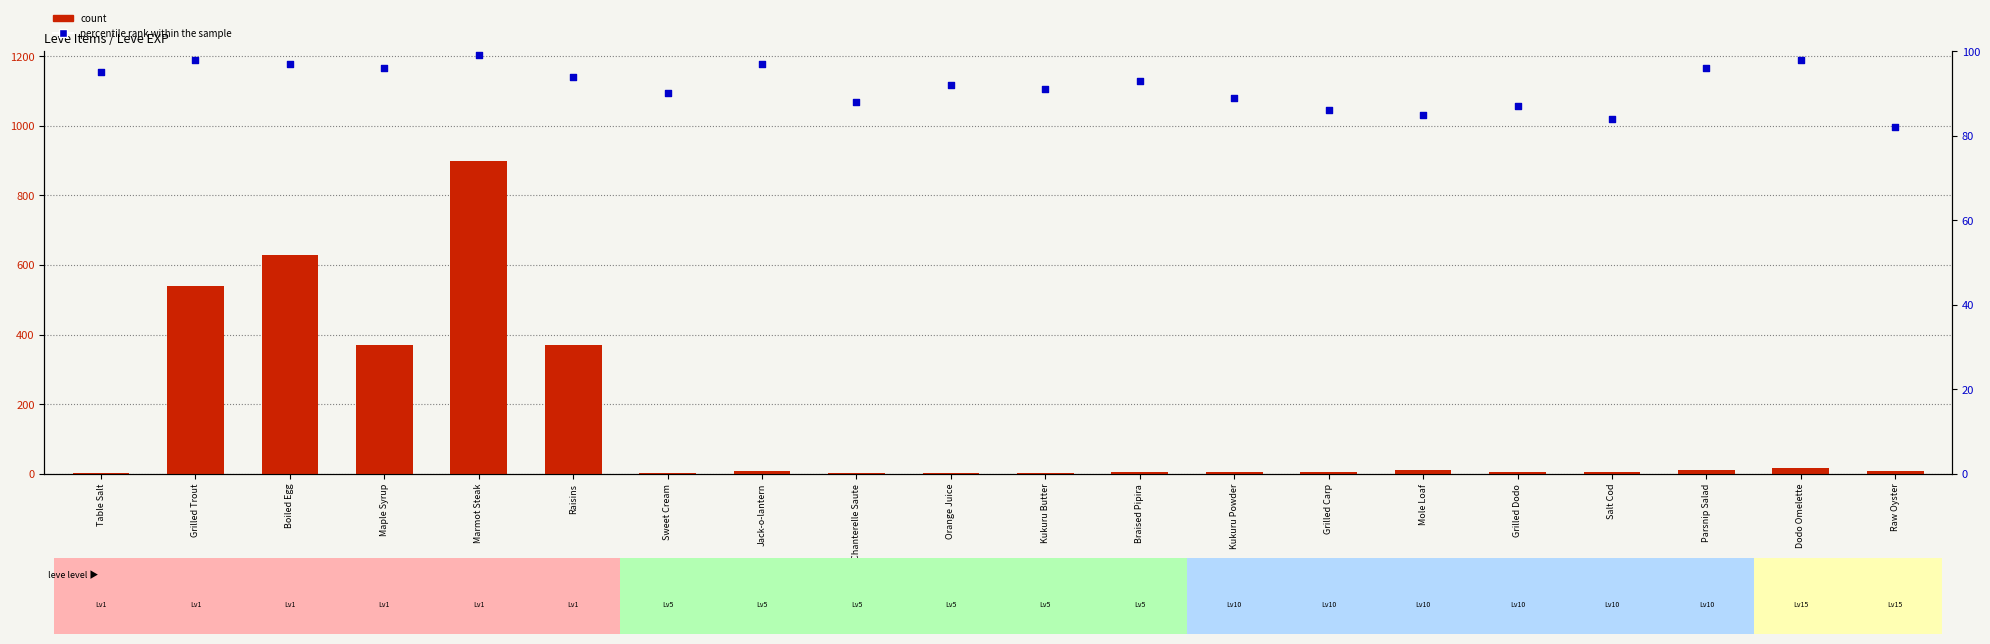

What are all the series names shown in the legend?

count, percentile rank within the sample